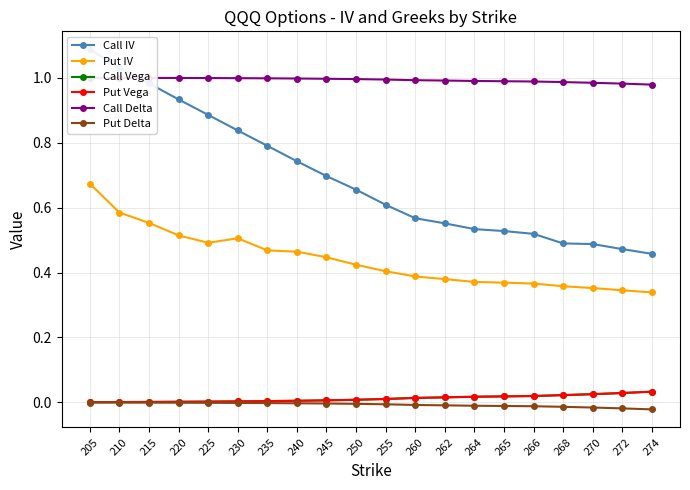

Rank the series by their maximum value, from lowest to highest.

Put Delta, Call Vega, Put Vega, Put IV, Call Delta, Call IV